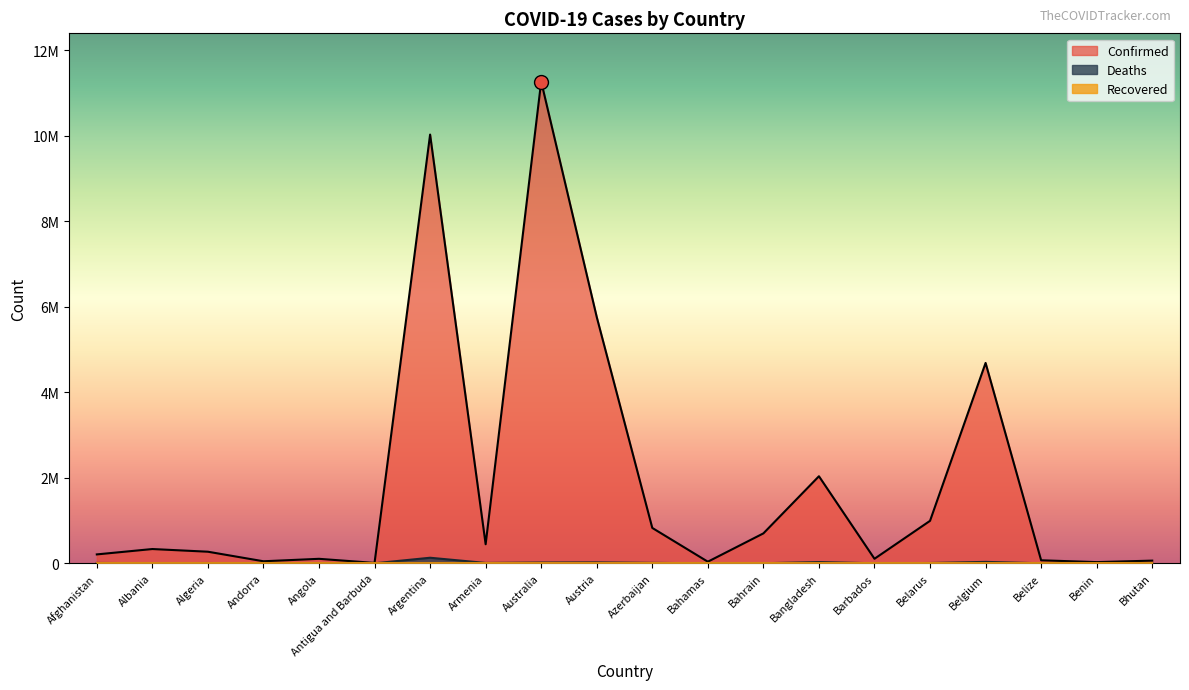

What is the average value of the Deaths series?

14171